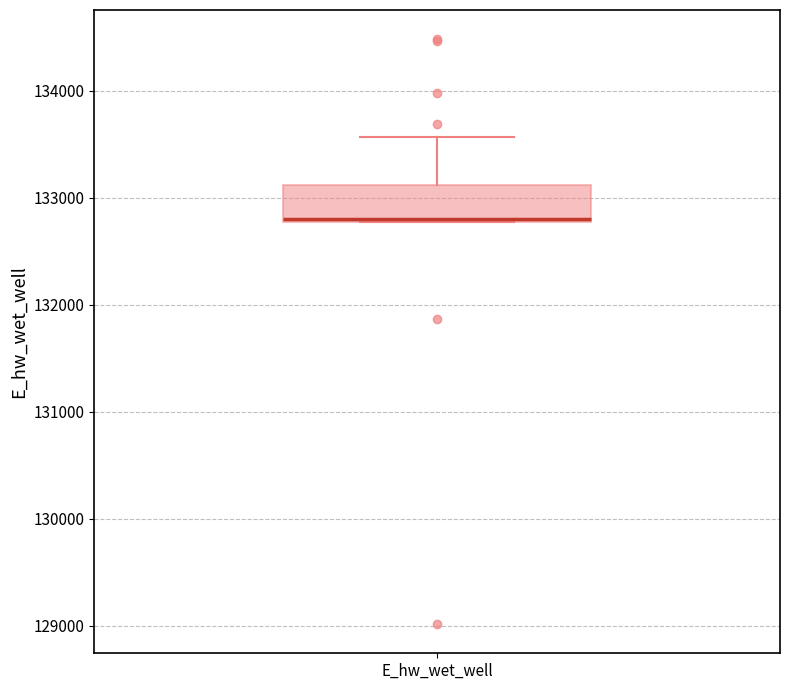

Transcribe this box plot: give where the median line is, the range the box spans, and where the two whiskers end, as read against the y-axis. The values are not printed on the chart, so give them approximately, as read against the axis.

median 132800, box 132800 to 133100, whiskers 132800 to 133600